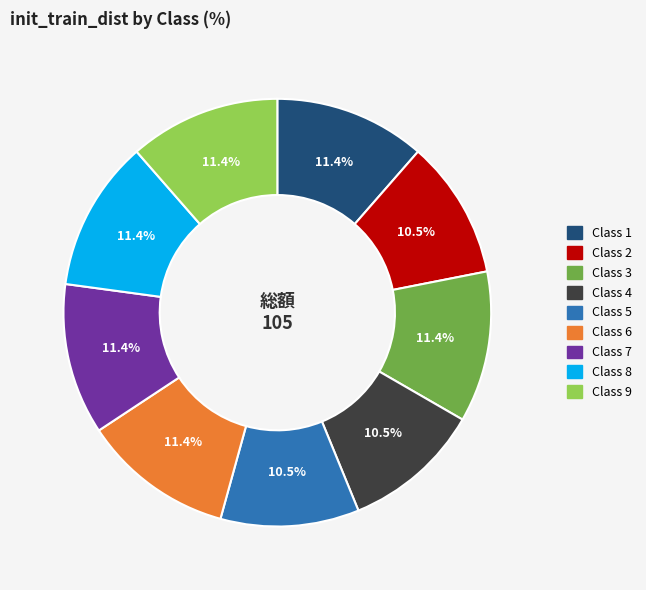

How much of the chart is everything except Class 8?

88.6%